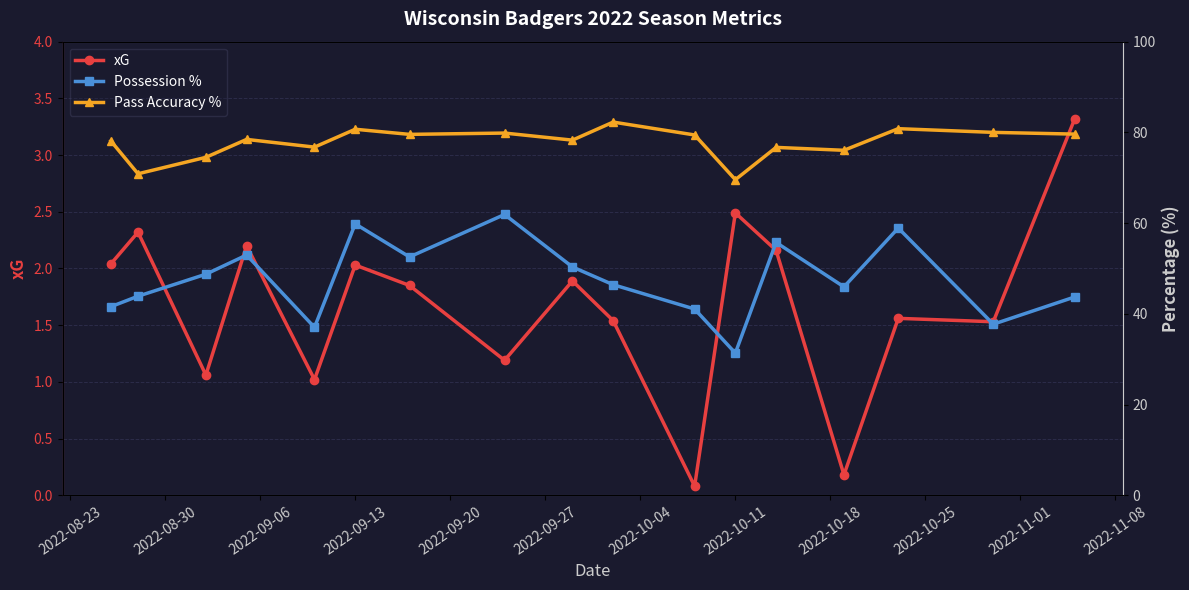

True or false: Pass Accuracy % and Possession % cross at least once.

False